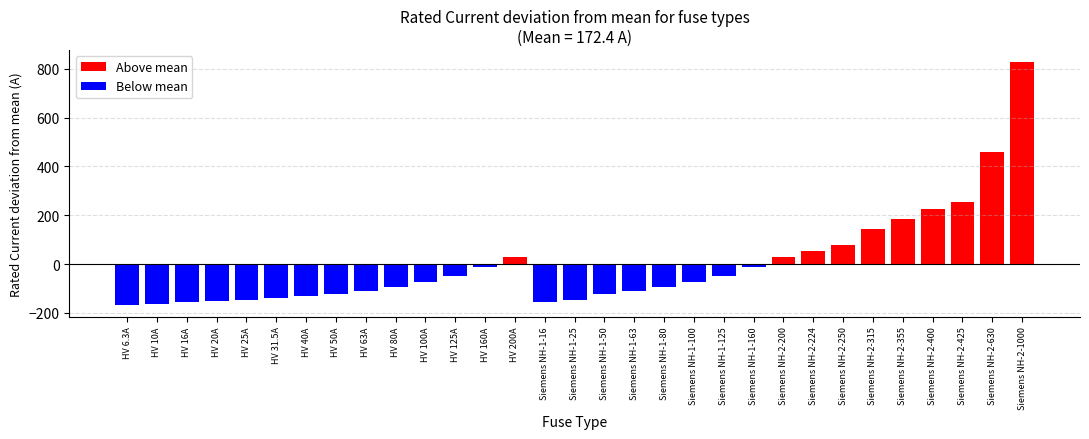

What is the sum of all values?

5344.8